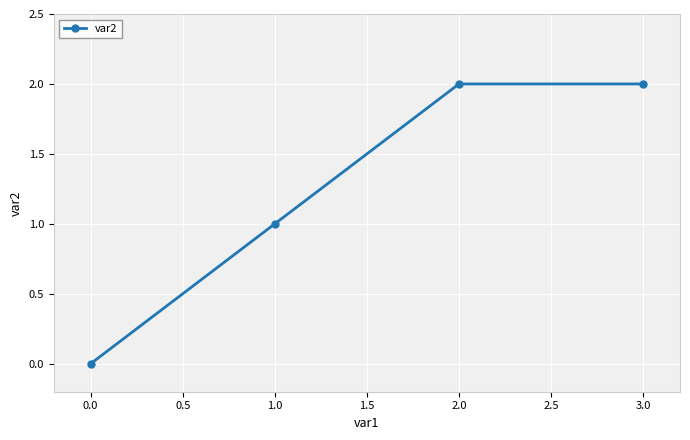

What is the approximate value at 1.0?

1